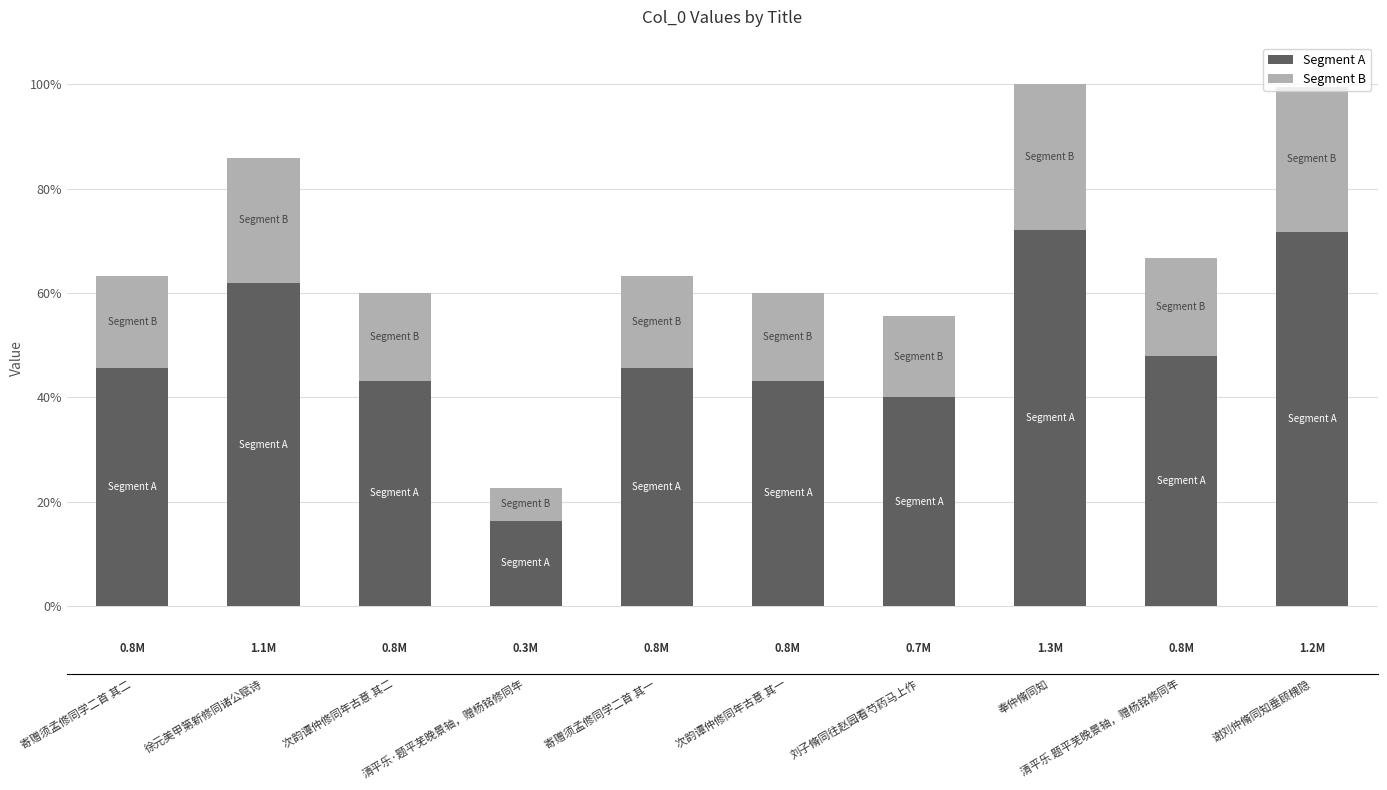

The Segment A series shows 540607.0 at 次韵谭仲修同年古意 其一. True or false?

True